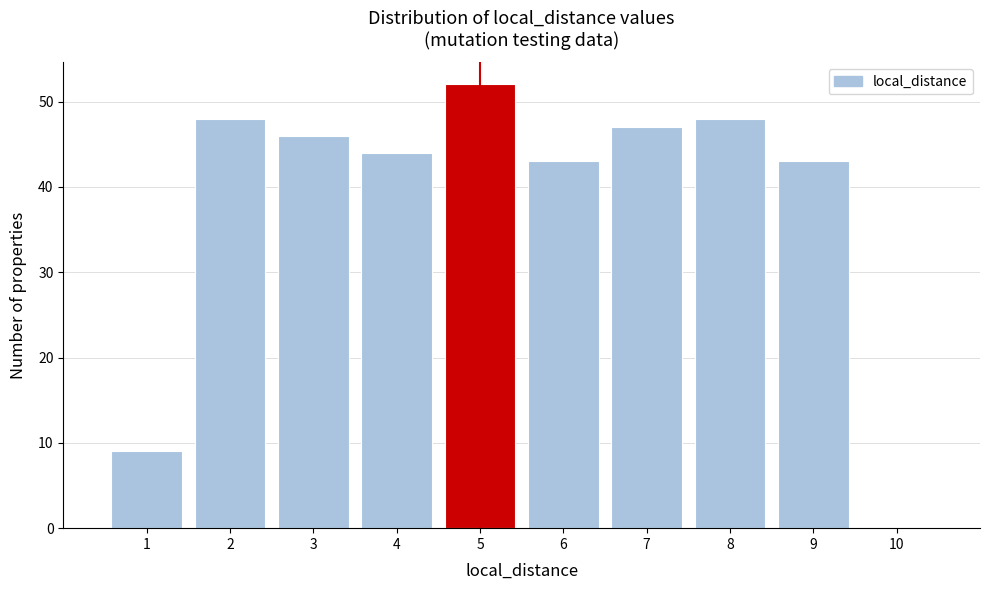

Reading left to right, transcribe this chart: for each bar, give the range it covers on the x-axis and its height. The values are not printed on the chart, so give them approximately, as read against the axis.

0.5 to 1.5: 9
1.5 to 2.5: 48
2.5 to 3.5: 46
3.5 to 4.5: 44
4.5 to 5.5: 52
5.5 to 6.5: 43
6.5 to 7.5: 47
7.5 to 8.5: 48
8.5 to 9.5: 43
9.5 to 10.5: 0